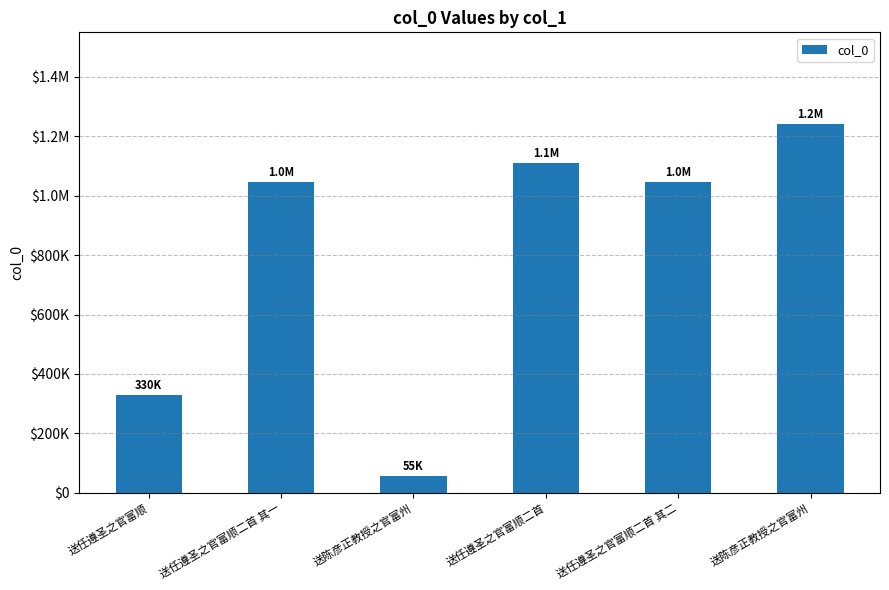

True or false: the data shows 329584 at 送任遵圣之官富顺.

True